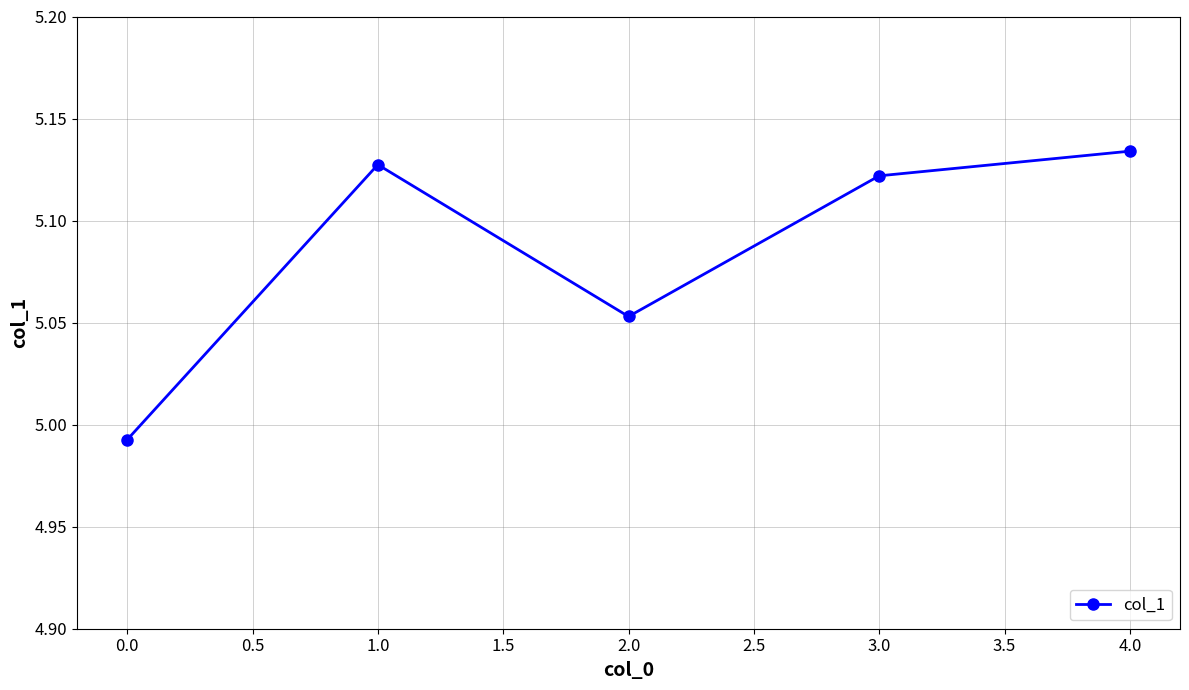

What is the ratio of the value at 2.0 to the value at 0.0?

1.0